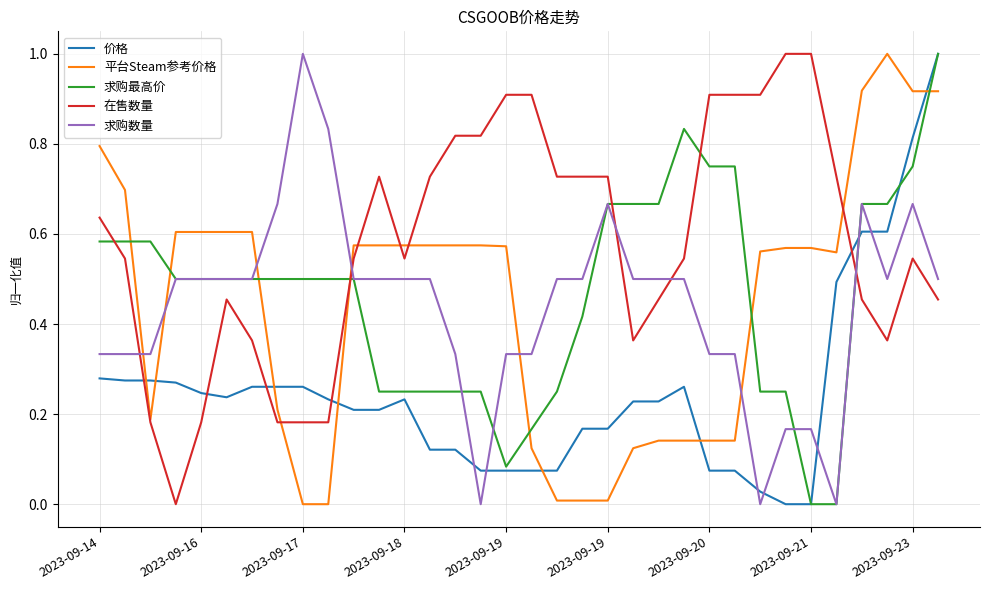

True or false: 在售数量 and 平台Steam参考价格 cross at least once.

True